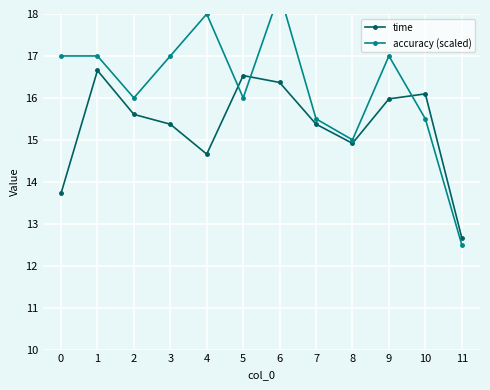

What are all the series names shown in the legend?

time, accuracy (scaled)